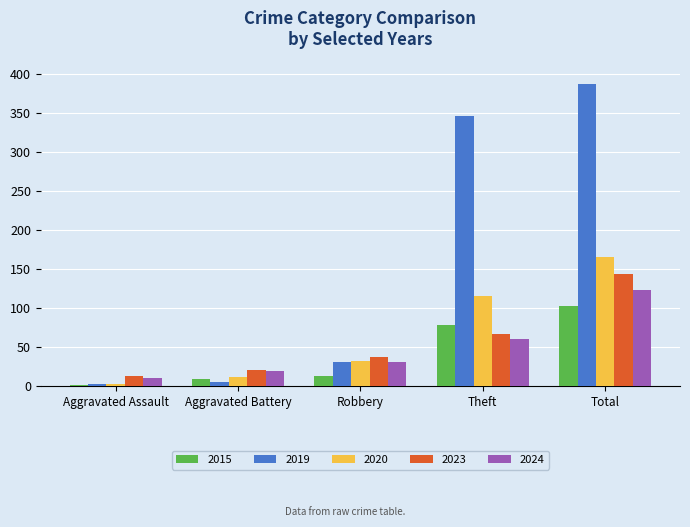

Is the value of 2023 at Total greater than the value of 2019 at Robbery?

Yes